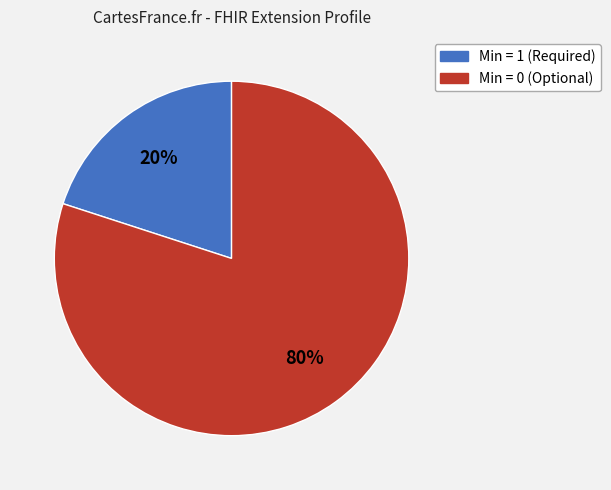

Is there a majority slice in this chart?

Yes